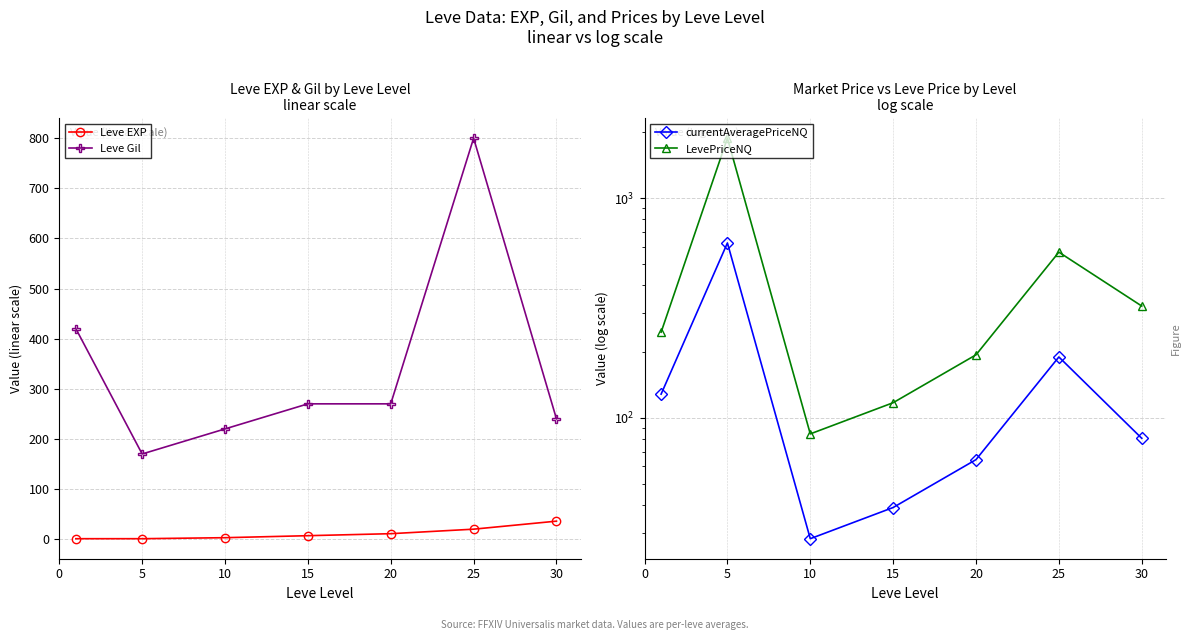

Read the Leve EXP value at 25.

20.0